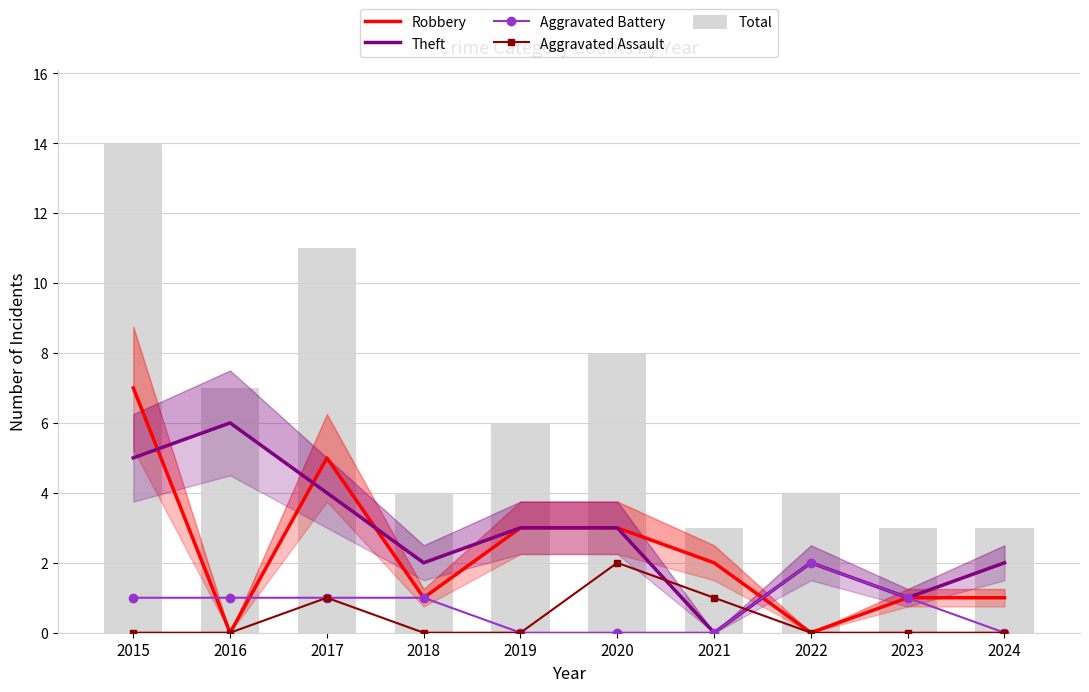

What are all the series names shown in the legend?

Robbery, Theft, Aggravated Battery, Aggravated Assault, Total